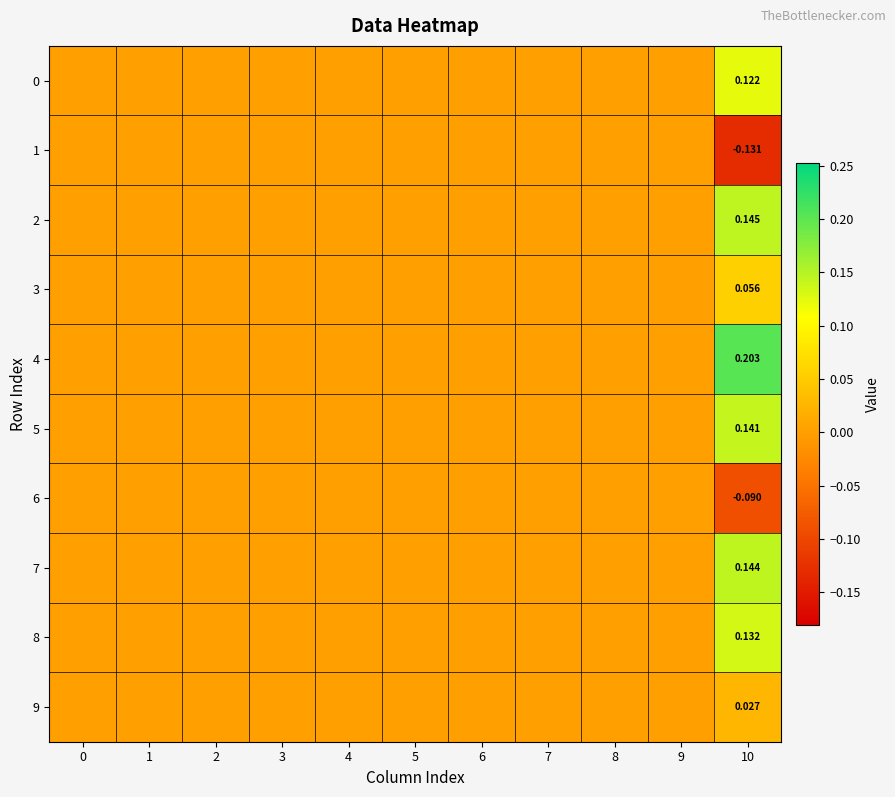

How many 5 values are between 0 and 1?

11